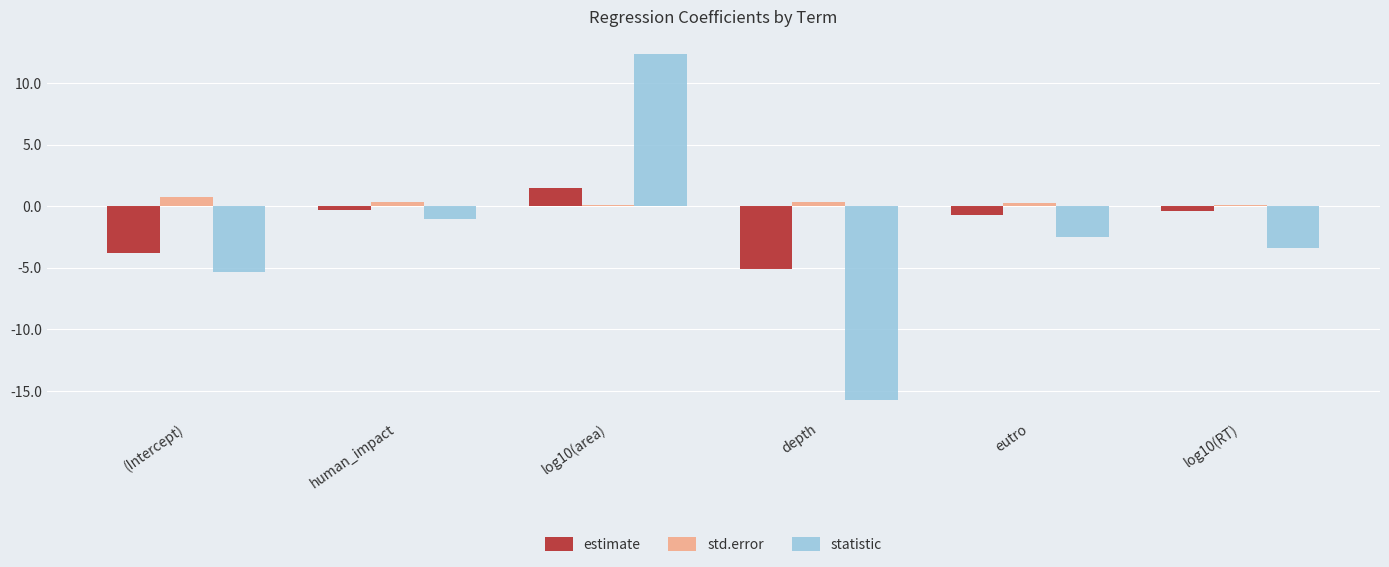

What is the value of the estimate bar at the 1st from the left?

-3.8